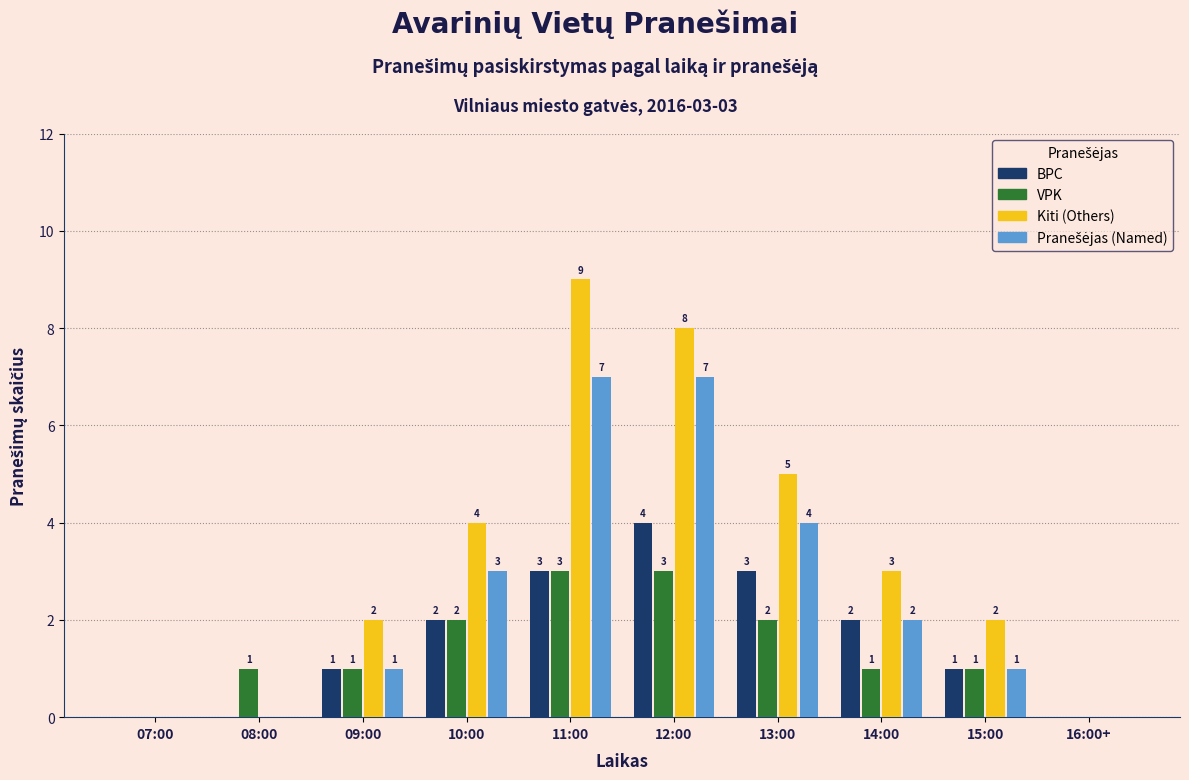

At which label is Kiti (Others) closest to 4?

10:00